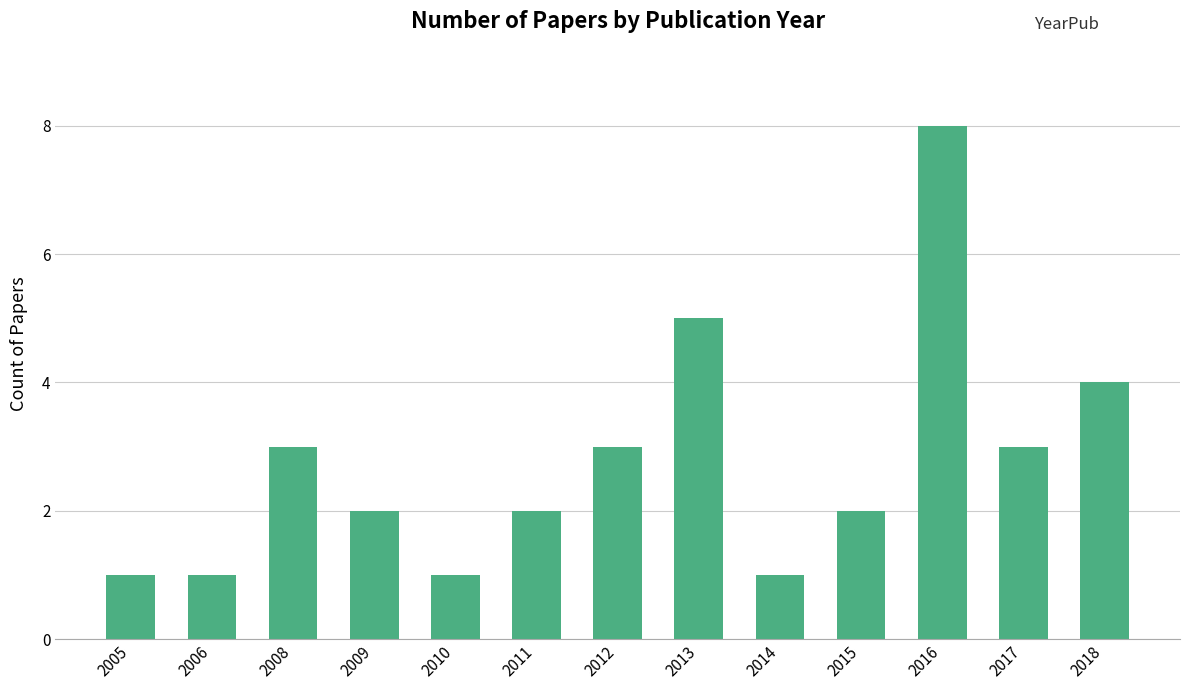

What is the smallest value displayed?

1